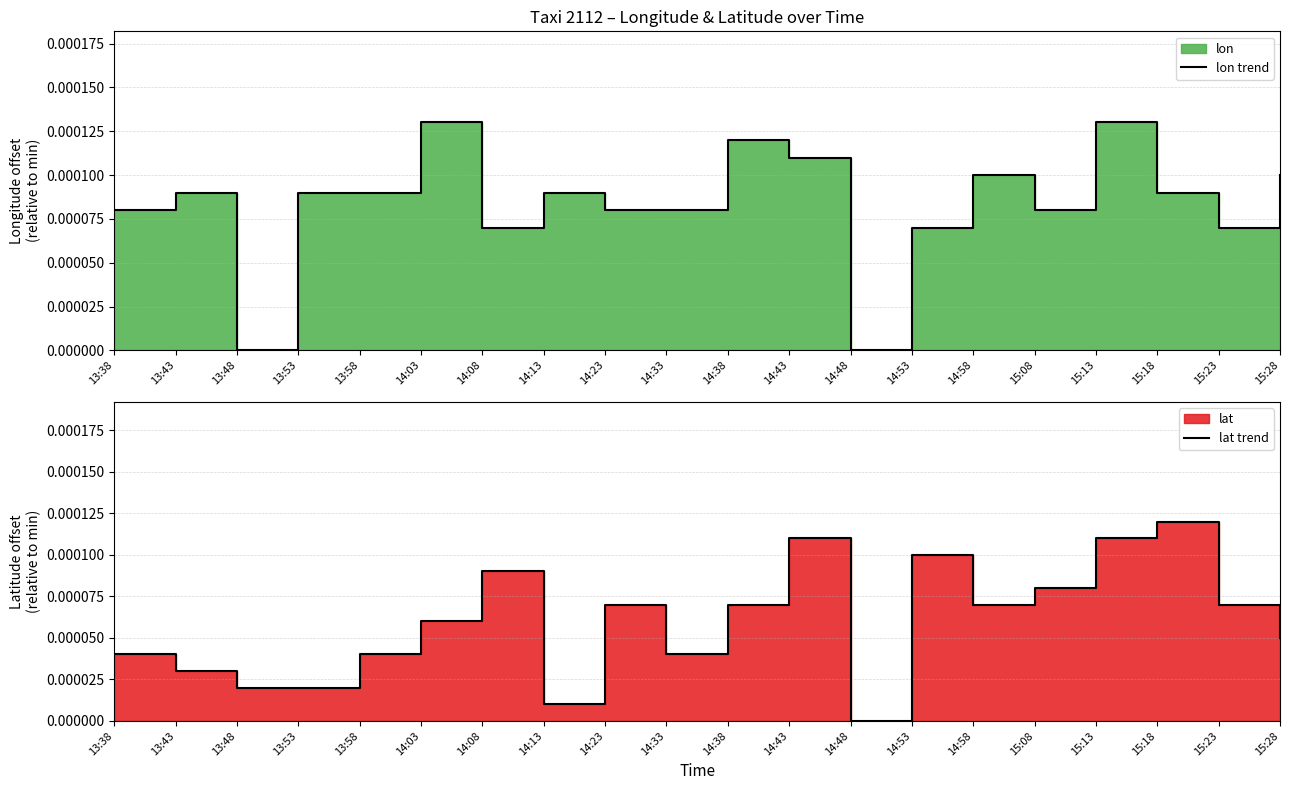

At 15:28, list the series in order from largest to smallest.

lon trend, lat trend